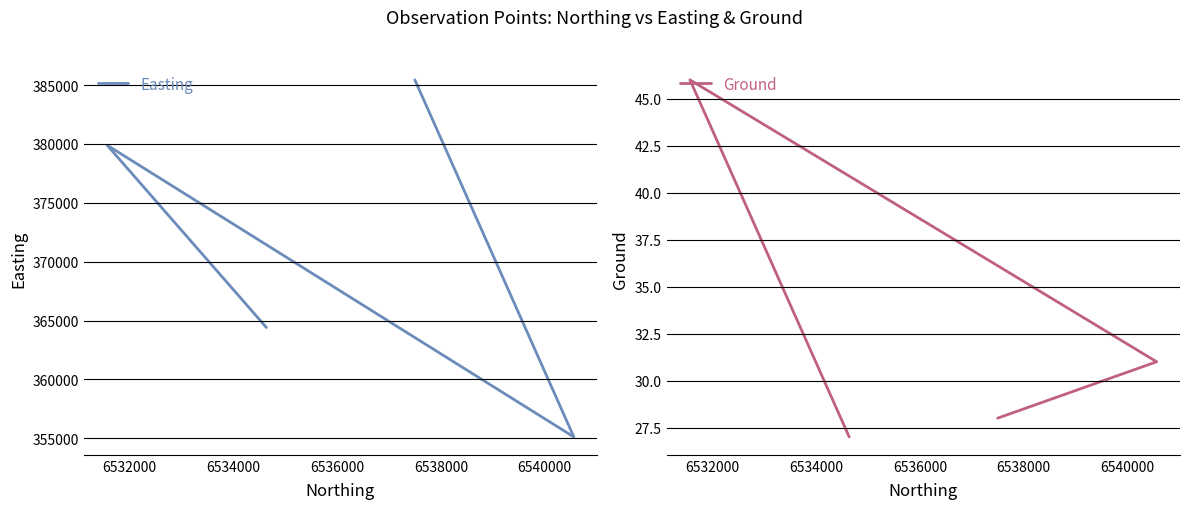

True or false: Easting has a value of 99881.6 at 6536000.

False